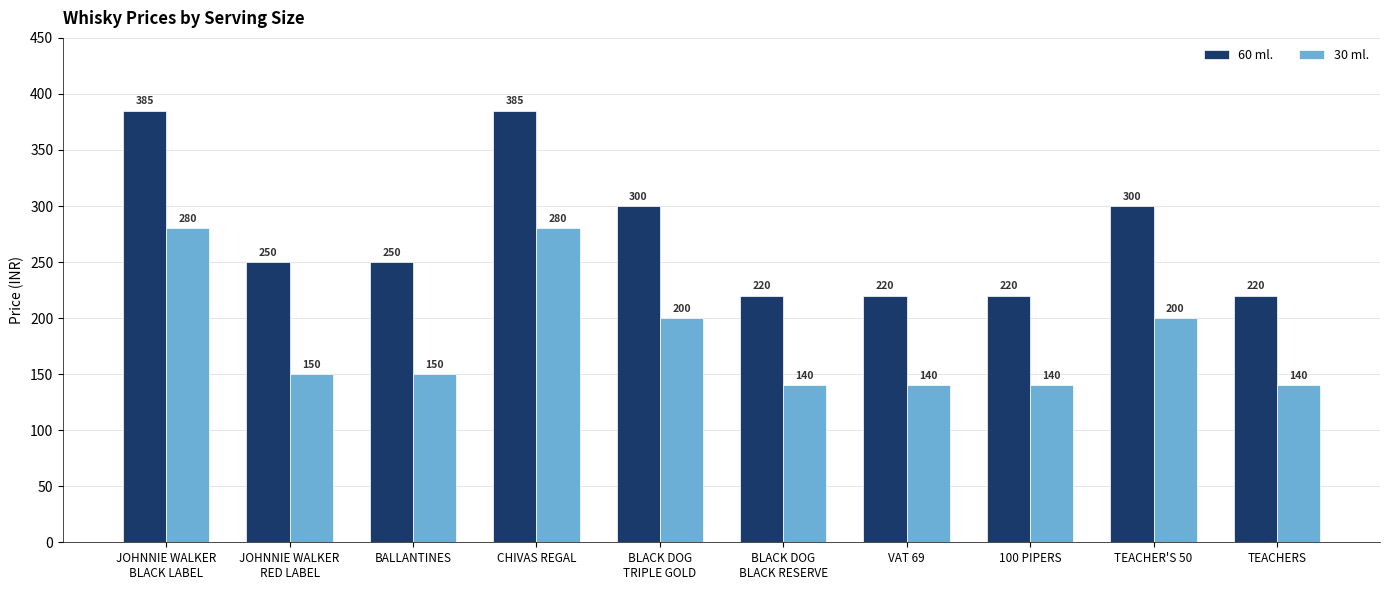

What is the label of the 3rd bar from the right?

100 PIPERS